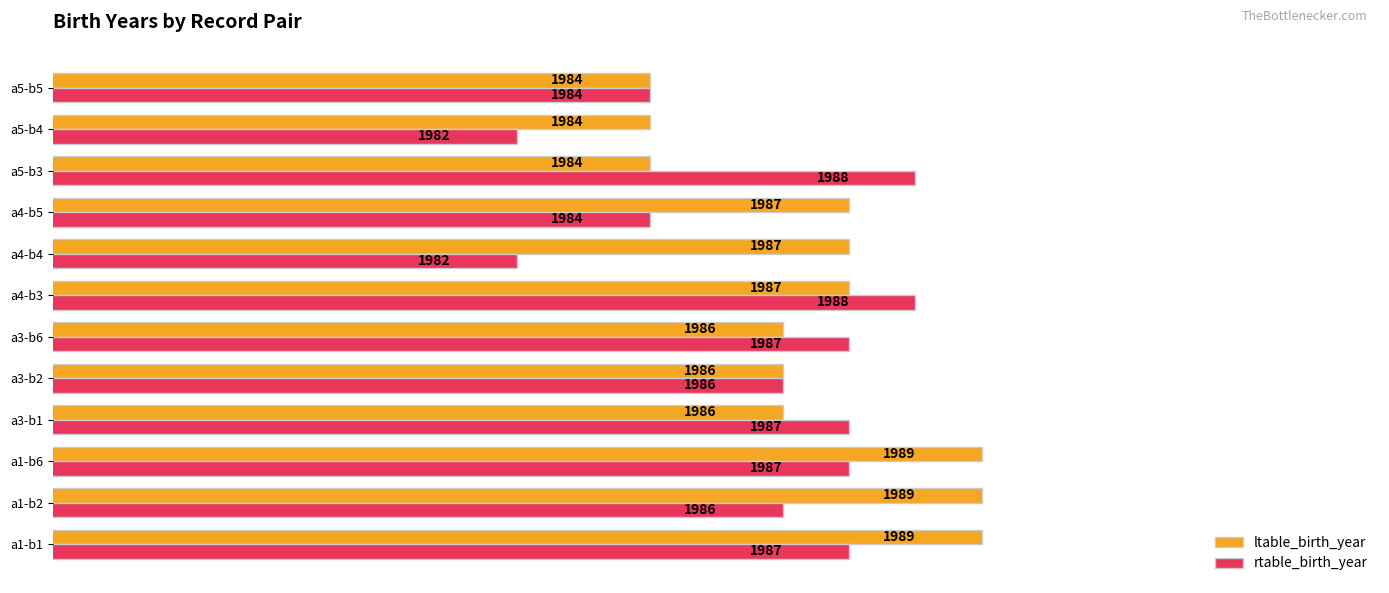

Count the number of categories in the chart.

12